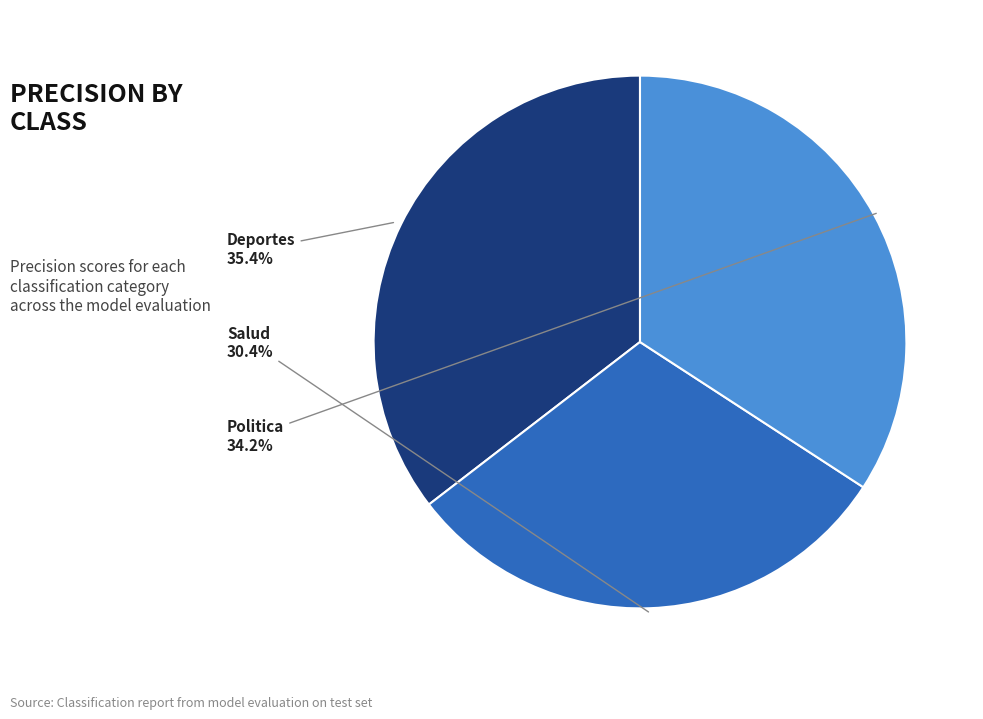

Which slice is the smallest?

Salud